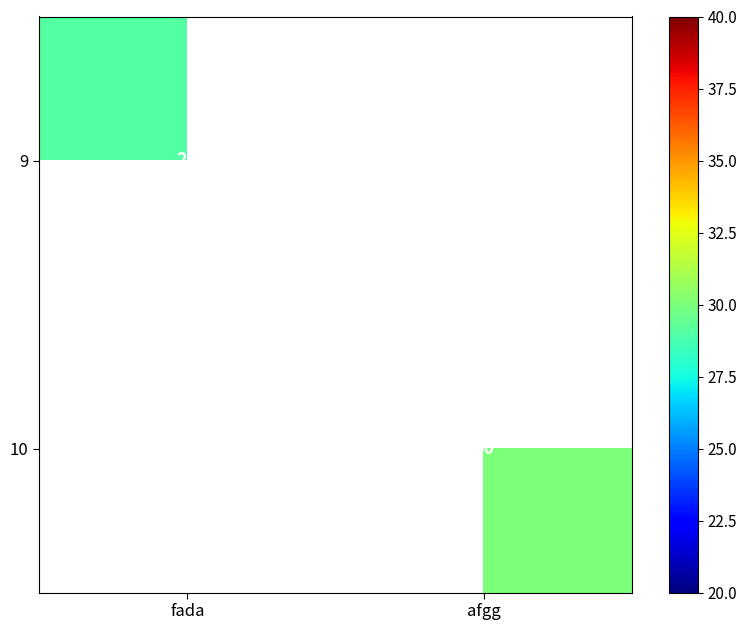

The value of 10 at afgg is 54. True or false?

False